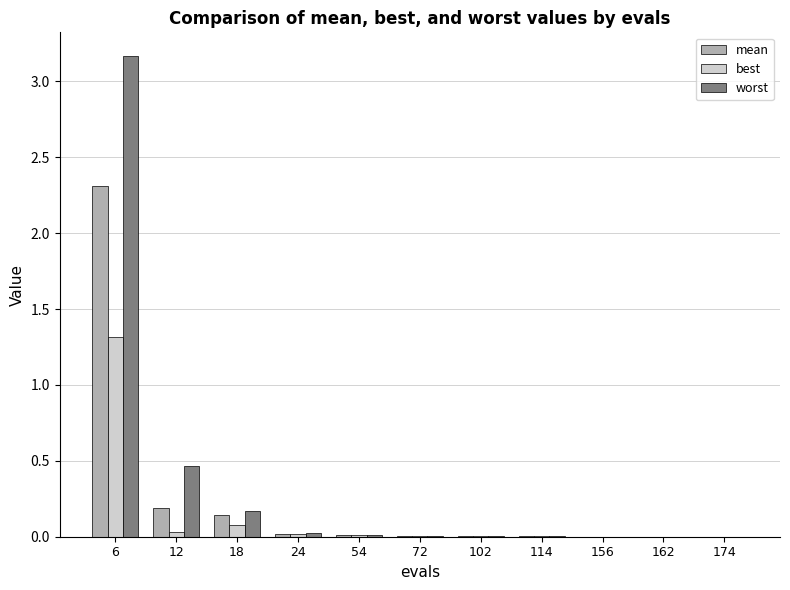

At which category does the chart reach its peak across all series?

6